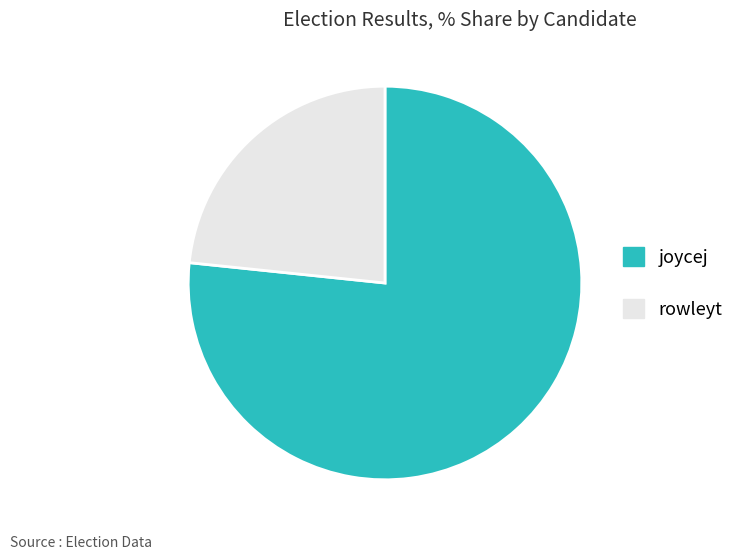

Between rowleyt and joycej, which is larger?

joycej